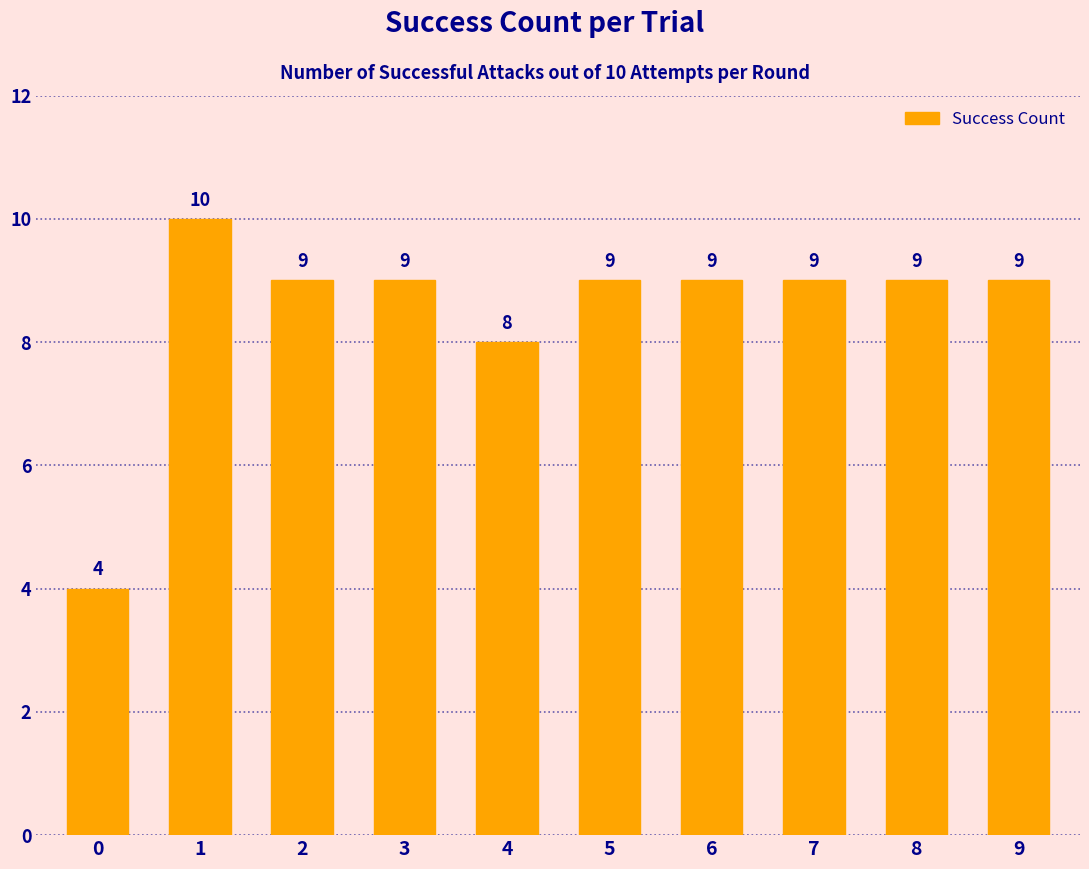

Between 8 and 1, which is larger?

1